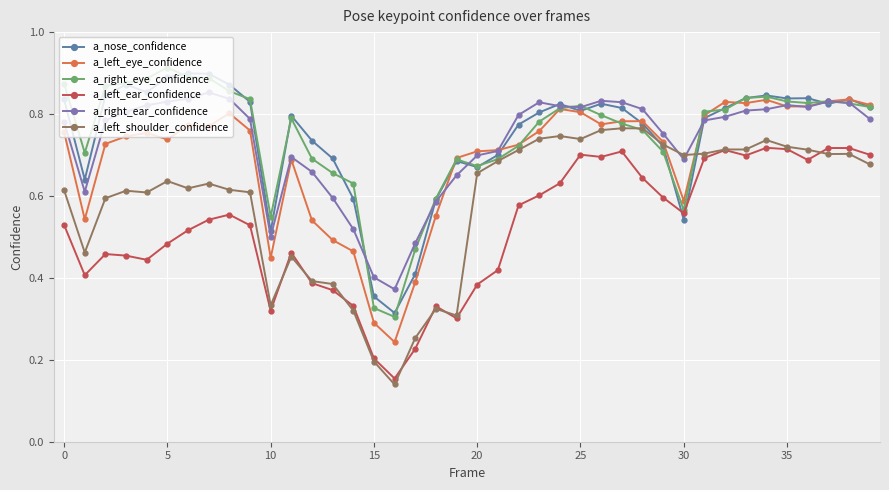

Does the chart display data point markers on the line(s)?

Yes